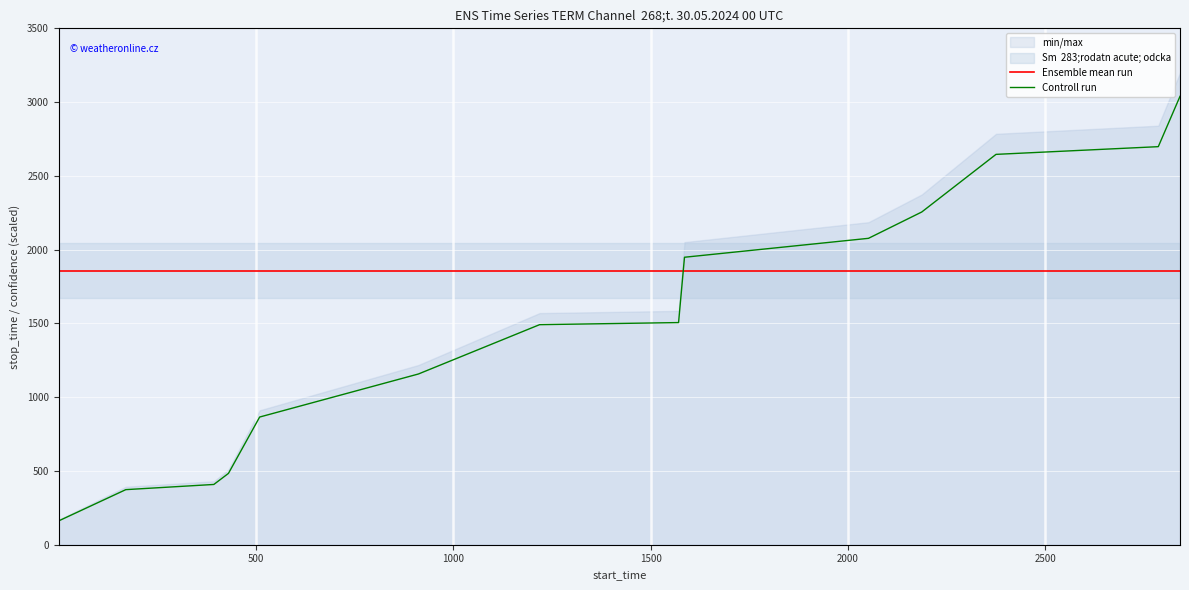

True or false: Controll run and Ensemble mean run intersect in this chart.

True